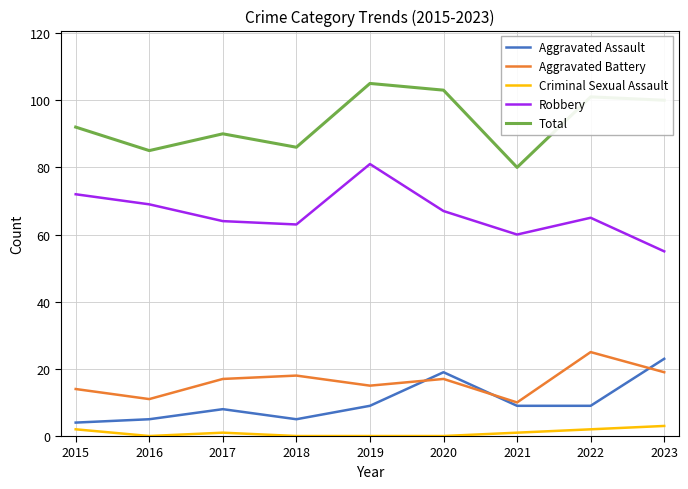

Is this an area chart (filled region under the line)?

No